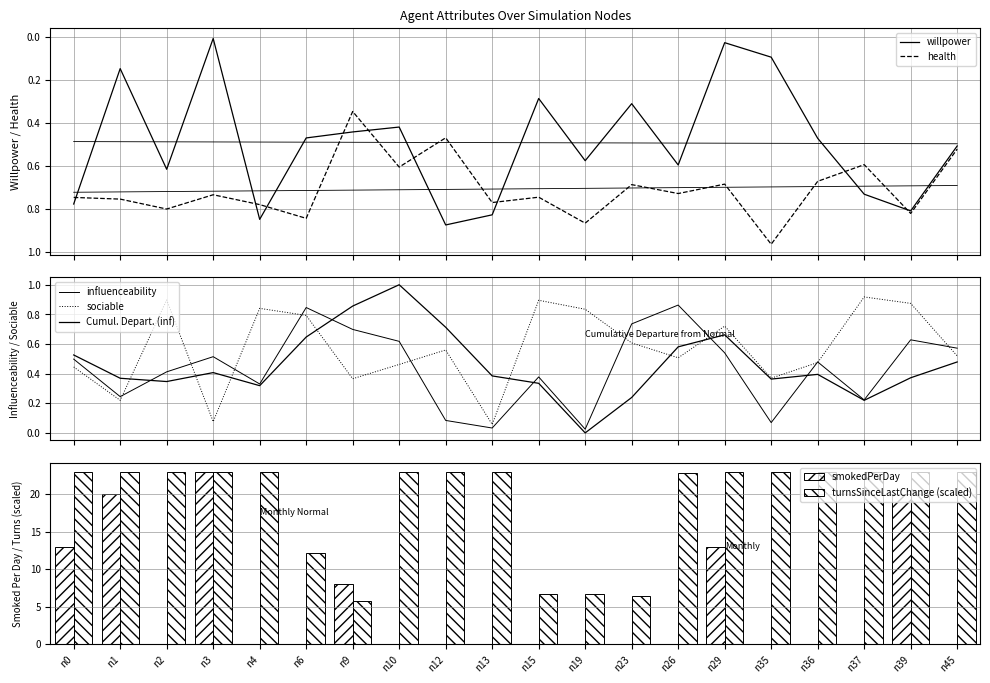

What is the difference between the maximum and minimum values in the health series?

0.6